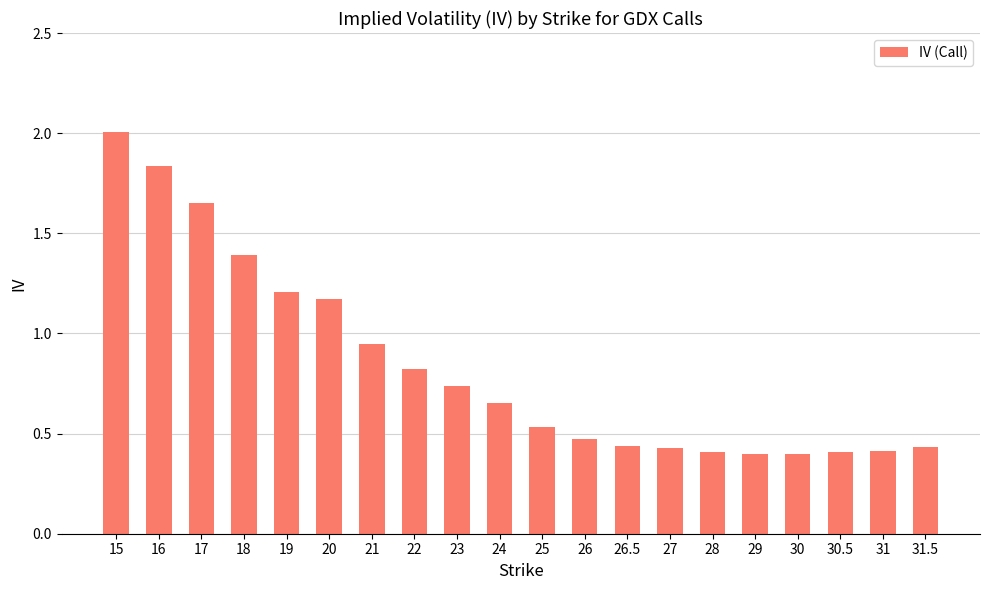

What value does the data have at 15?

2.0